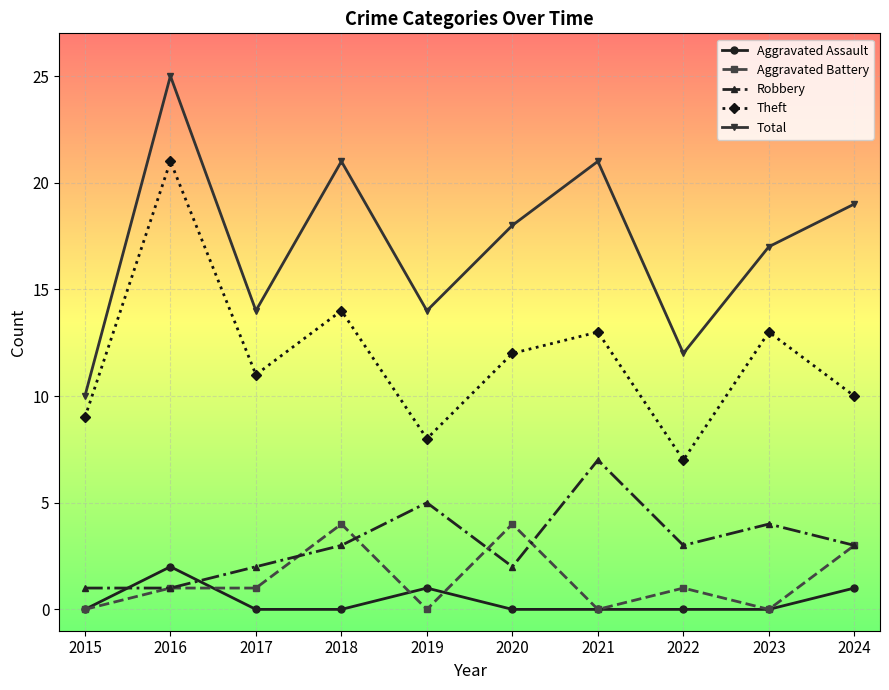

How many data points in Theft are less than 12?

5